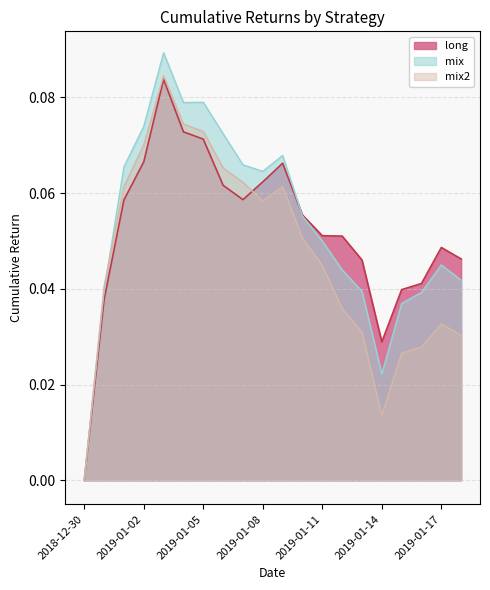

True or false: long and mix intersect in this chart.

True